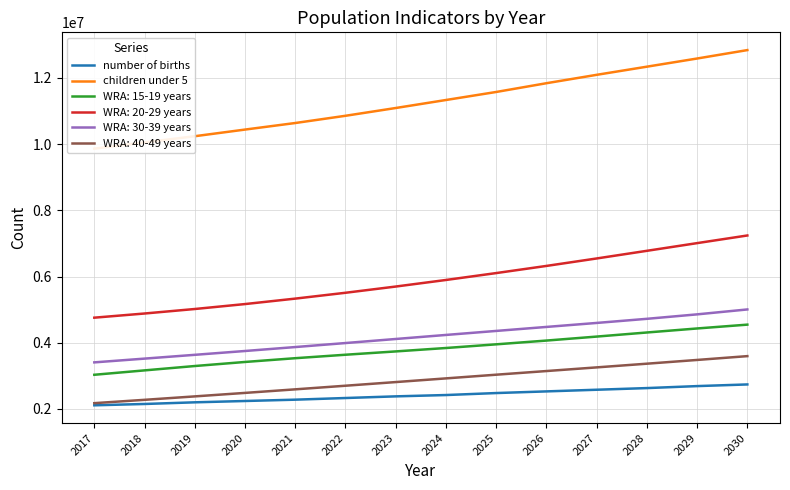

True or false: number of births has a value of 1697469 at 2030.

False